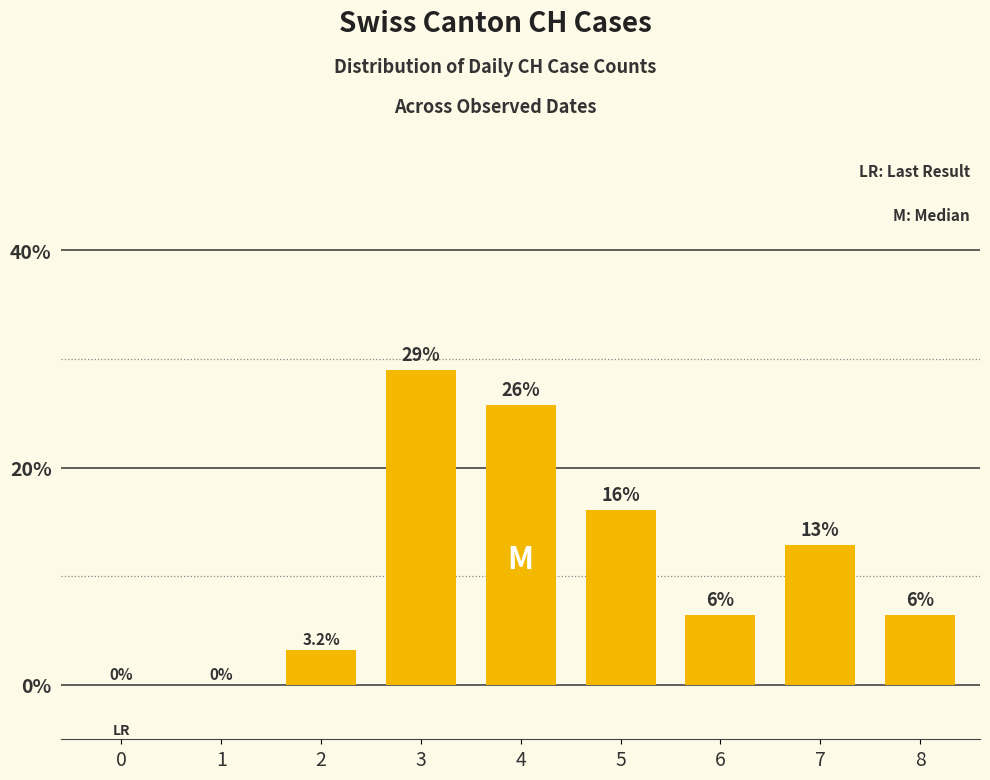

At which category does the chart reach its peak across all series?

3